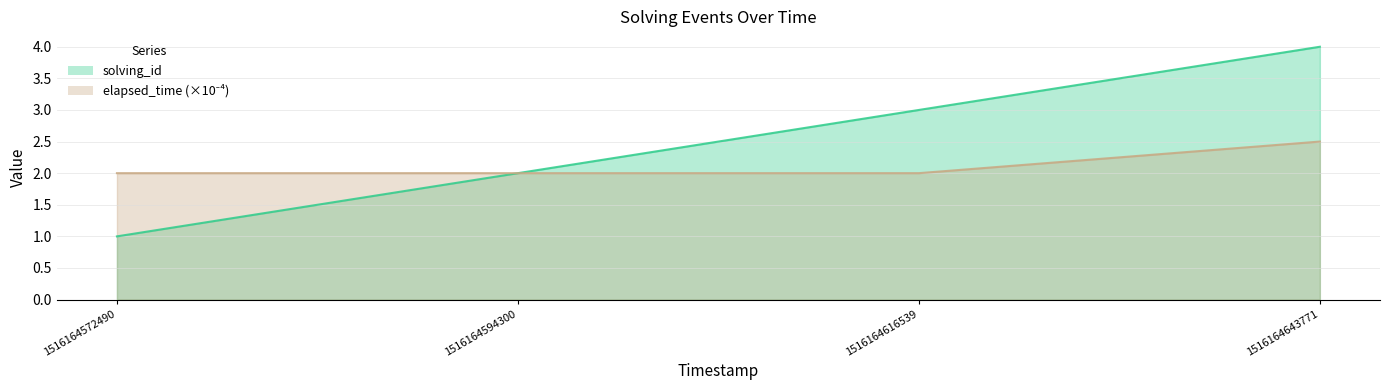

Which category has the lowest value in the solving_id series?

1516164572490